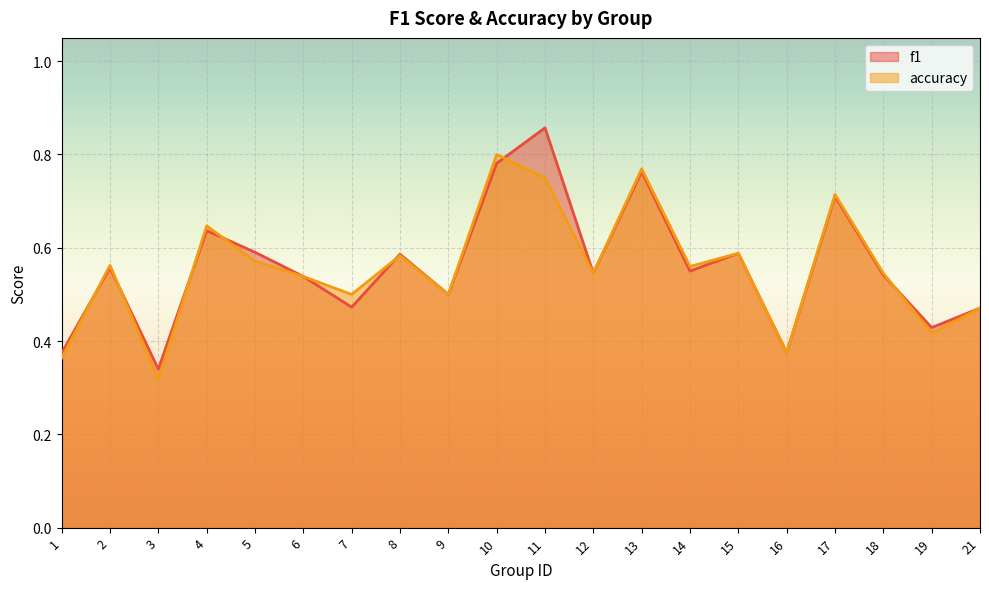

Rank the categories by accuracy value from lowest to highest.

3, 1, 16, 19, 21, 7, 9, 6, 12, 18, 14, 2, 5, 8, 15, 4, 17, 11, 13, 10